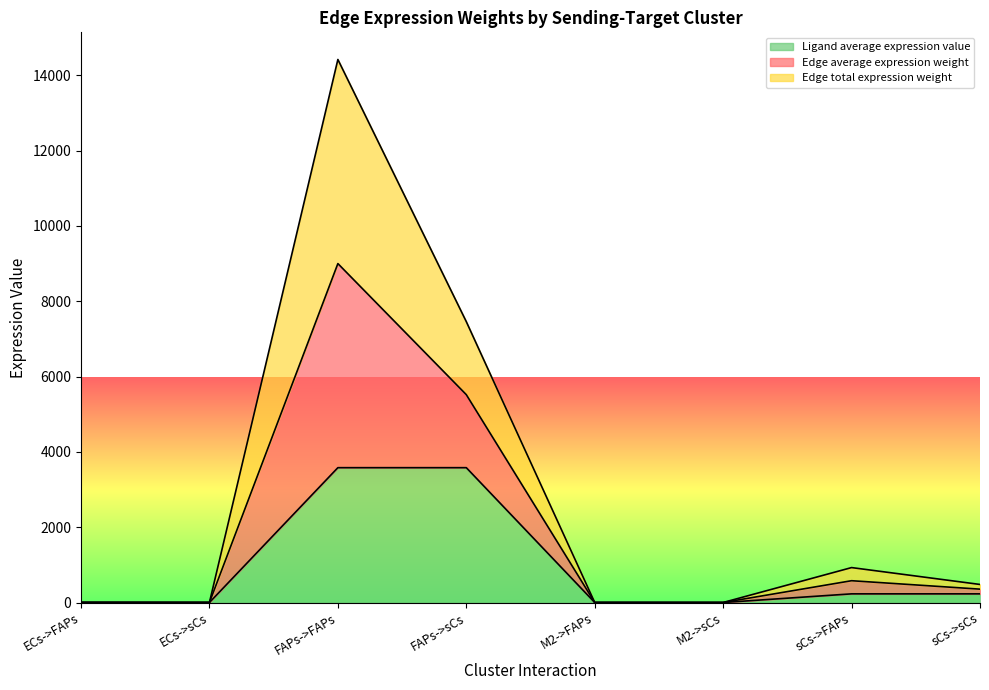

True or false: Ligand average expression value has more than 0 interior local peaks.

False